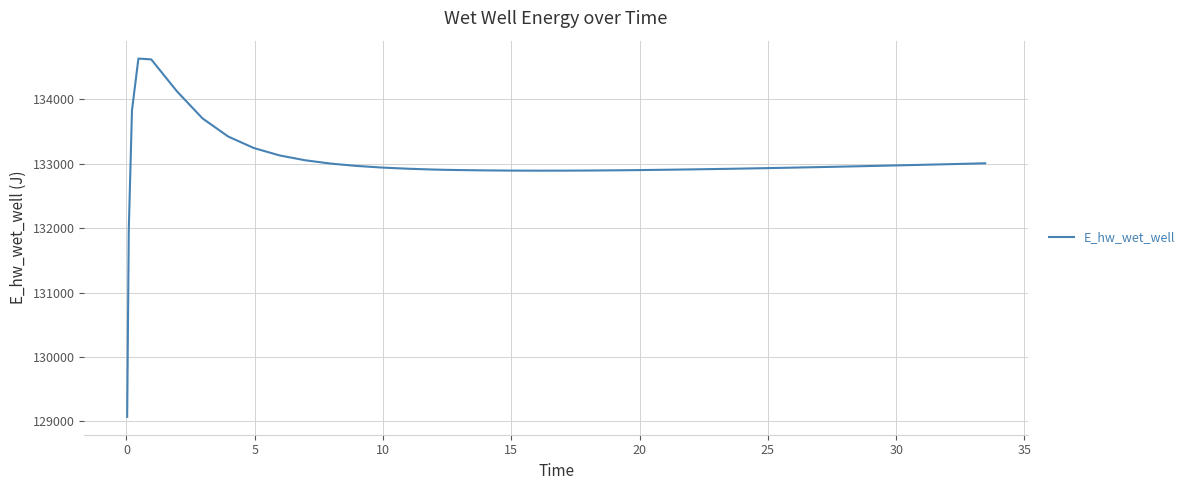

What is the smallest value displayed?

129071.1